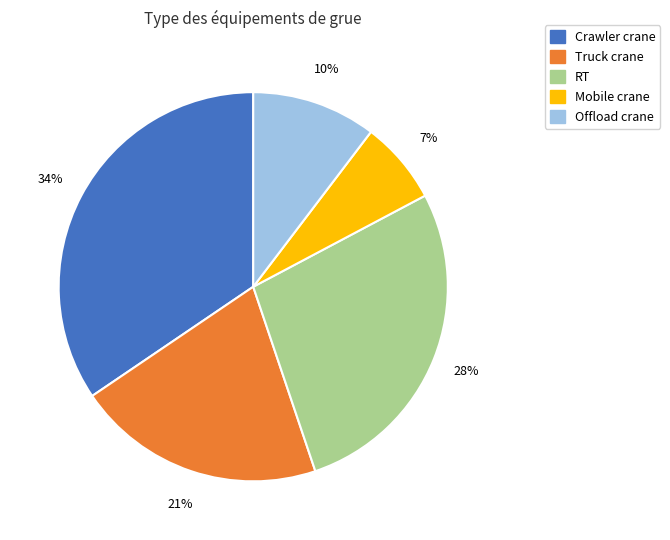

What percentage is the Mobile crane slice, to the nearest percent?

7%